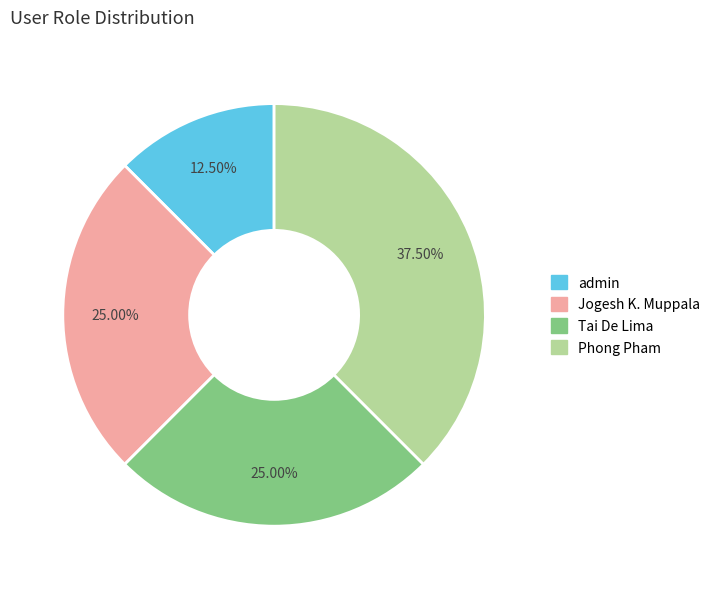

How many slices are in this pie chart?

4